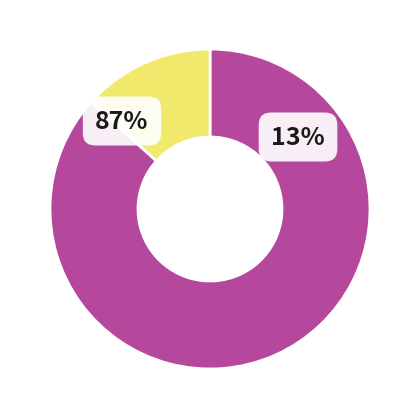

To the nearest percent, what is the average slice percentage?

50%